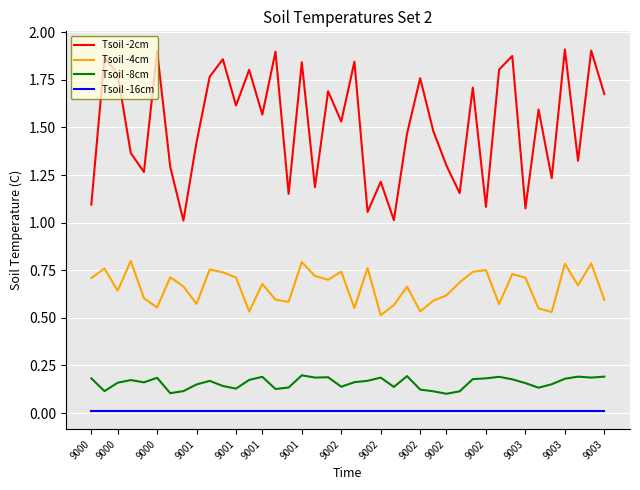

Which series has the largest total across all categories?

Tsoil -2cm